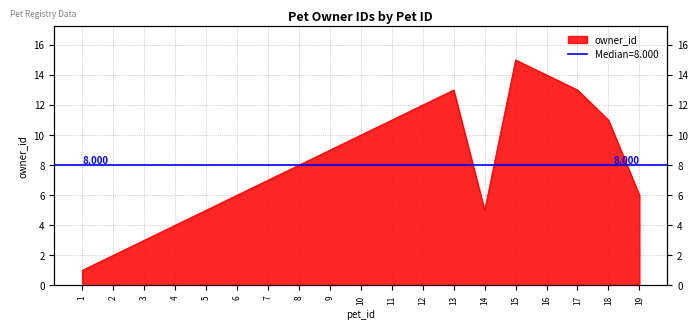

How many categories are shown in the chart?

19